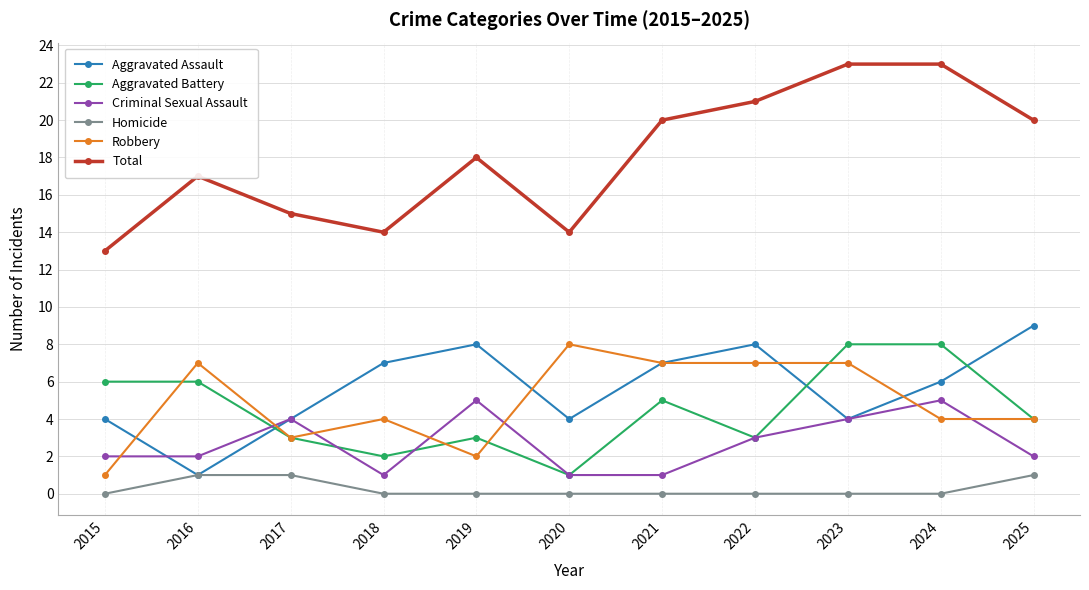

What is the approximate value of Aggravated Battery at 2019?

3